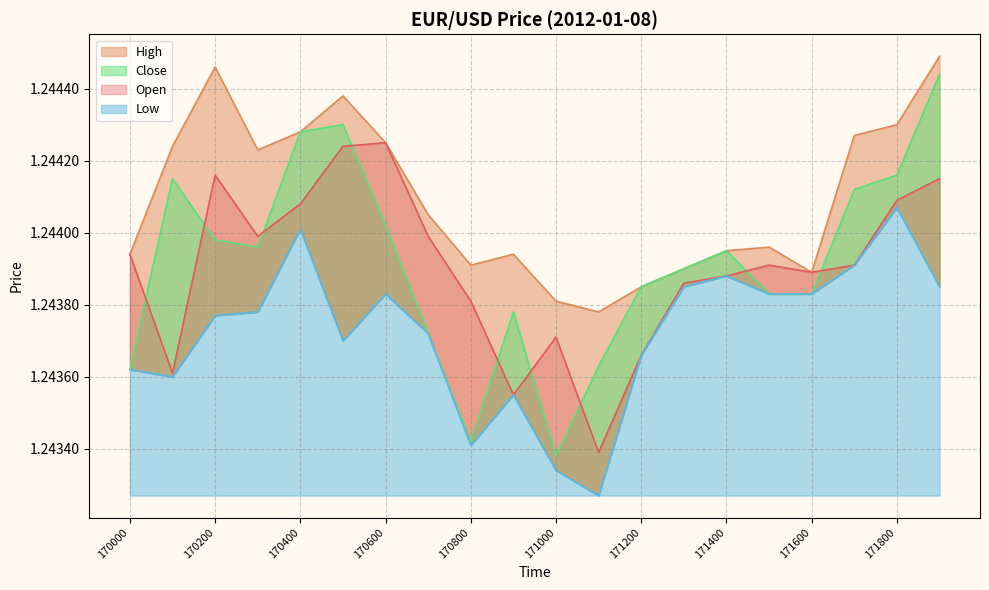

How many intersections are there between Open and Close?

9